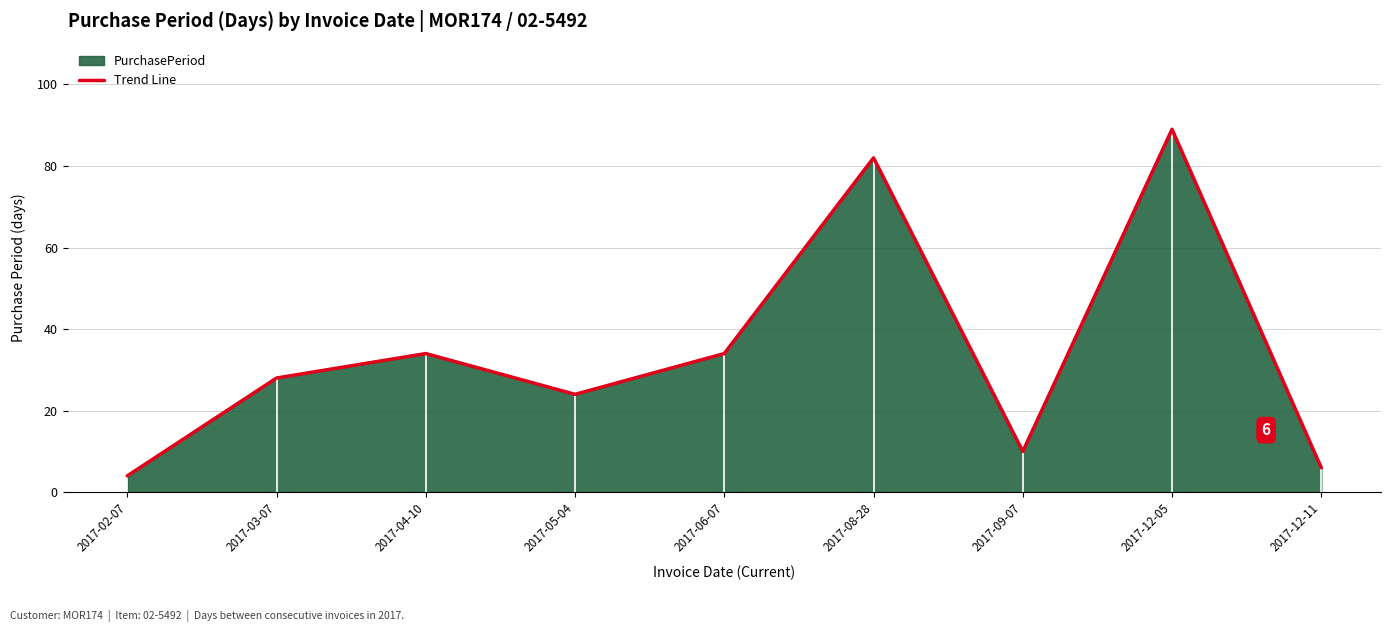

List the labels in order of value, smallest first.

2017-02-07, 2017-12-11, 2017-09-07, 2017-05-04, 2017-03-07, 2017-04-10, 2017-06-07, 2017-08-28, 2017-12-05